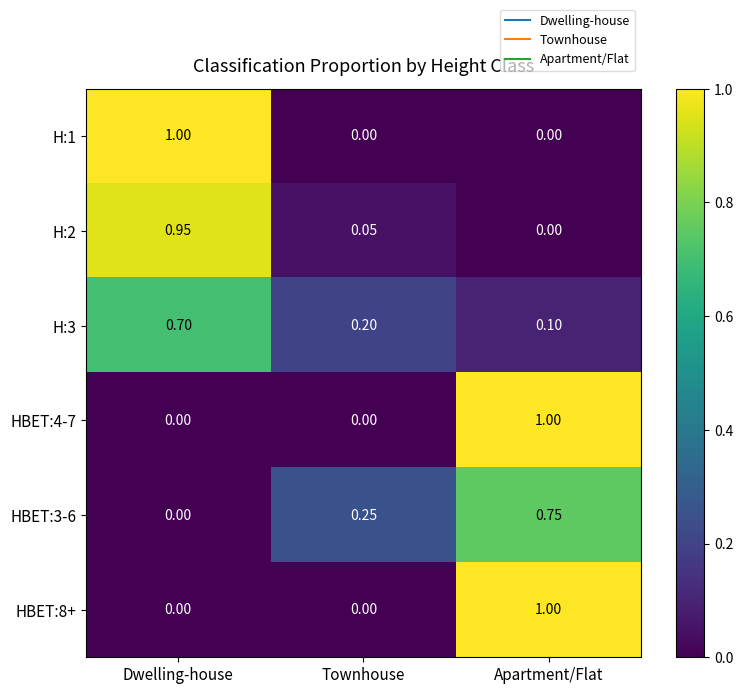

At which label is HBET:3-6 closest to 0?

Dwelling-house